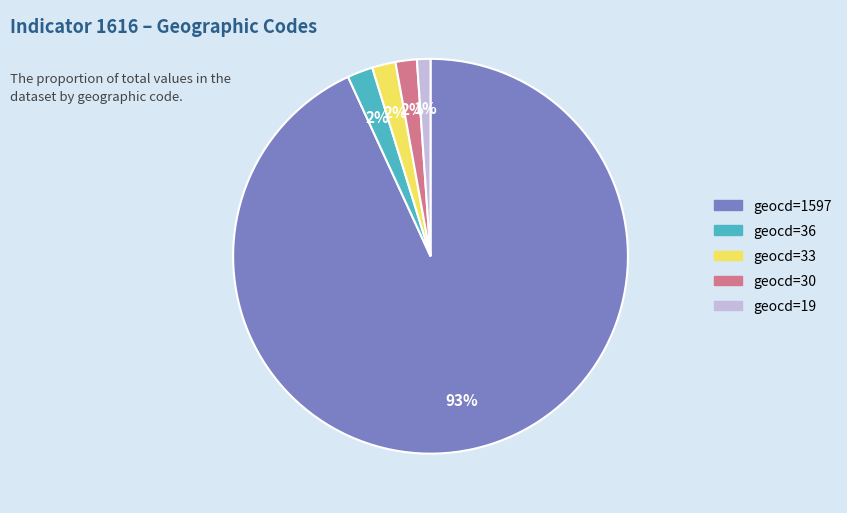

How many segments does this pie chart have?

5